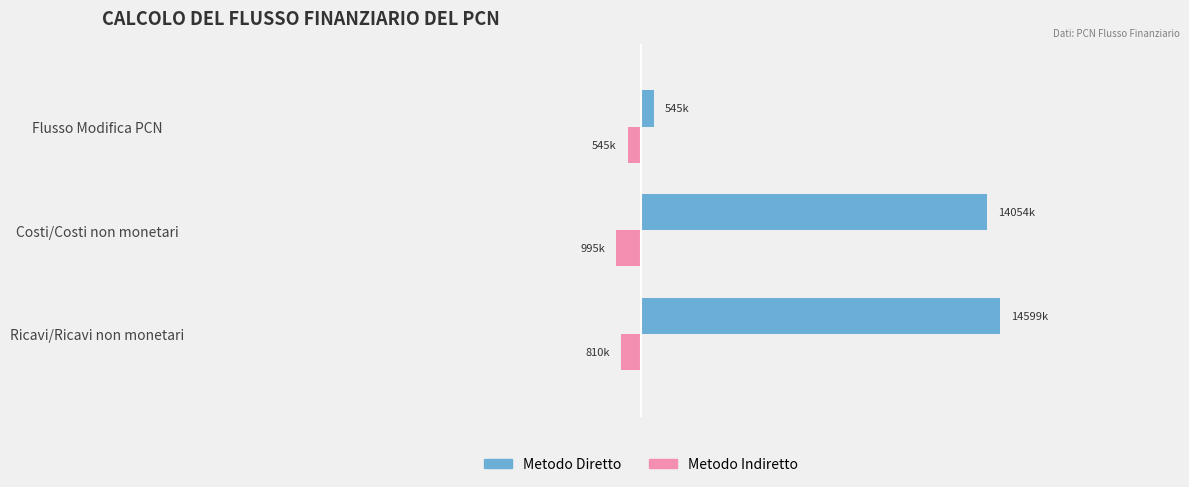

At which category is the sum across all series the highest?

Ricavi/Ricavi non monetari